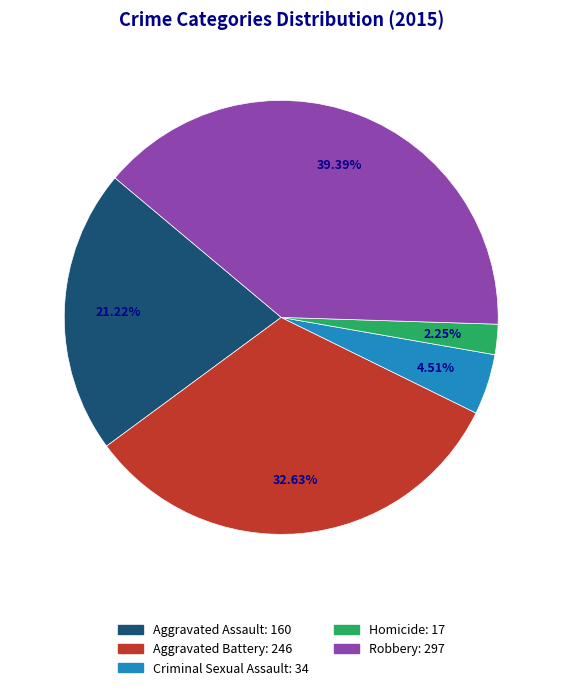

Count the number of slices in the pie.

5